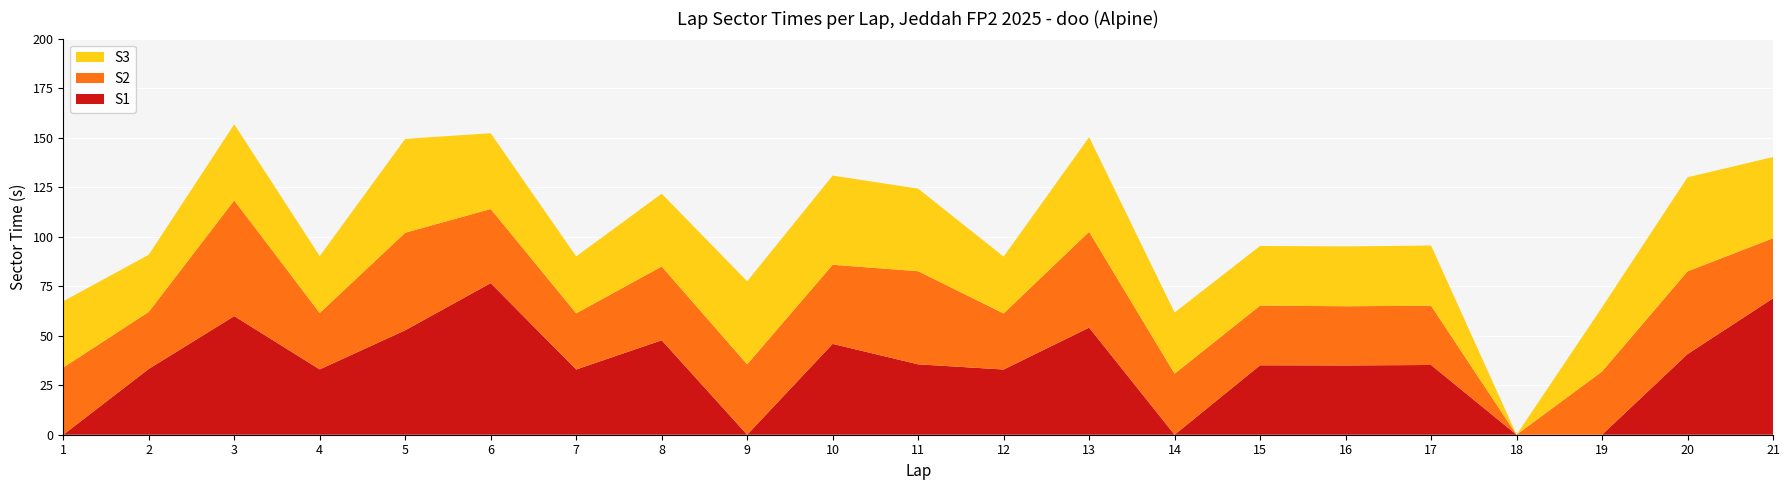

Reading left to right, transcribe all the data shown in this chart.

S1: 1=0.0	2=33.2	3=59.9	4=33.0	5=52.7	6=76.5	7=32.9	8=47.7	9=0.0	10=45.9	11=35.5	12=32.9	13=54.1	14=0.0	15=35.1	16=35.0	17=35.2	18=0.0	19=0.0	20=40.7	21=68.9
S2: 1=33.9	2=28.8	3=58.4	4=28.5	5=49.2	6=37.4	7=28.4	8=37.2	9=35.5	10=39.9	11=47.0	12=28.3	13=48.4	14=30.8	15=30.1	16=29.9	17=29.9	18=0.0	19=31.9	20=41.8	21=30.3
S3: 1=33.5	2=28.8	3=38.4	4=28.7	5=47.4	6=38.2	7=28.8	8=36.8	9=41.9	10=45.0	11=41.7	12=28.7	13=47.8	14=30.9	15=30.1	16=30.2	17=30.4	18=0.0	19=32.4	20=47.5	21=41.0